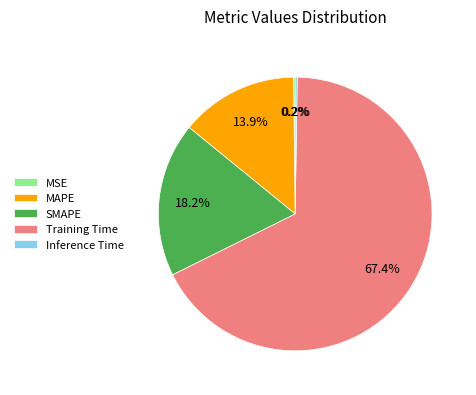

Is there any slice that represents more than half of the pie?

Yes